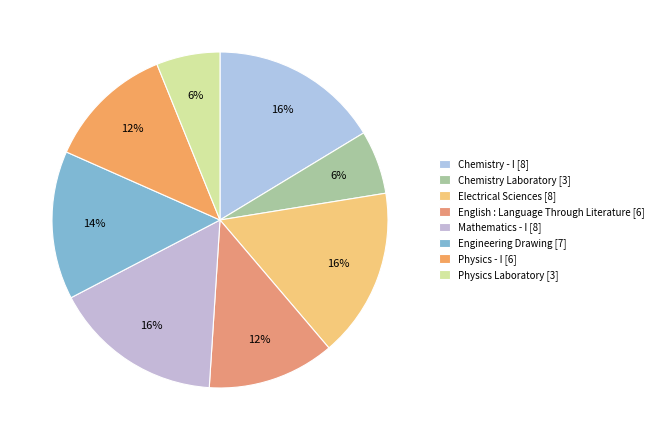

Is the sum of Physics - I and Mathematics - I greater than half?

No